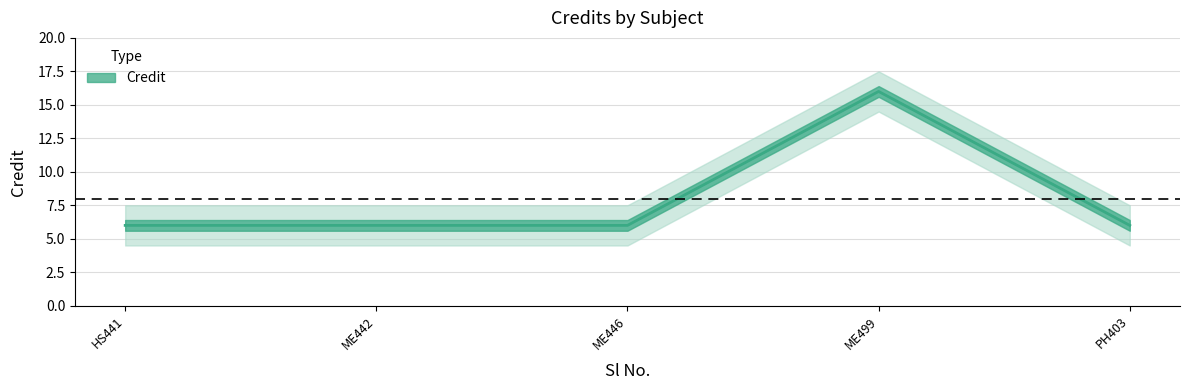

List the labels in order of value, largest first.

ME499, HS441, ME442, ME446, PH403